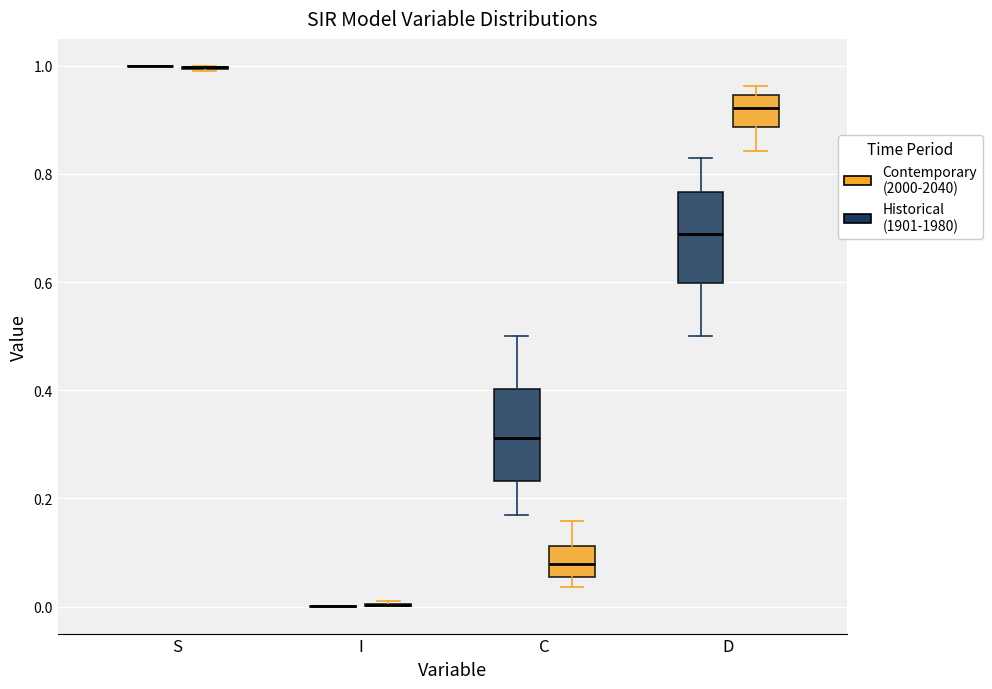

Reading left to right, transcribe this box plot: for each box, give where its median line is, the range the box spans, and where its two whiskers end, as read against the y-axis. The values are not printed on the chart, so give them approximately, as read against the axis.

S (Historical (1901-1980)): box collapsed to a line at 1.00, whiskers 1.00 to 1.00
S (Contemporary (2000-2040)): box collapsed to a line at 1.00, whiskers 0.98 to 1.00
I (Historical (1901-1980)): box collapsed to a line at 0.00, whiskers 0.00 to 0.00
I (Contemporary (2000-2040)): box collapsed to a line at 0.00, whiskers 0.00 to 0.02
C (Historical (1901-1980)): median 0.32, box 0.24 to 0.40, whiskers 0.16 to 0.50
C (Contemporary (2000-2040)): median 0.08, box 0.06 to 0.12, whiskers 0.04 to 0.16
D (Historical (1901-1980)): median 0.68, box 0.60 to 0.76, whiskers 0.50 to 0.84
D (Contemporary (2000-2040)): median 0.92, box 0.88 to 0.94, whiskers 0.84 to 0.96